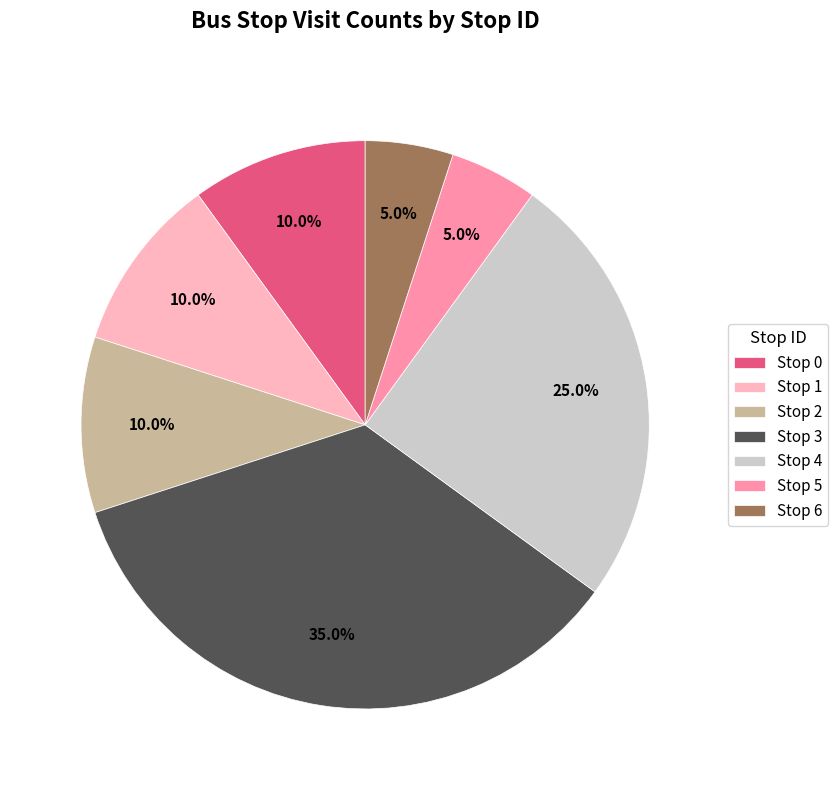

Count the number of slices in the pie.

7